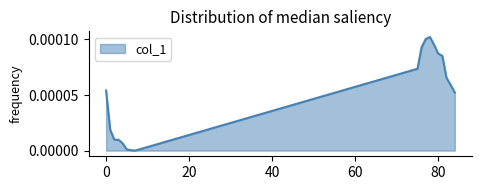

Does the chart have visible grid lines?

No